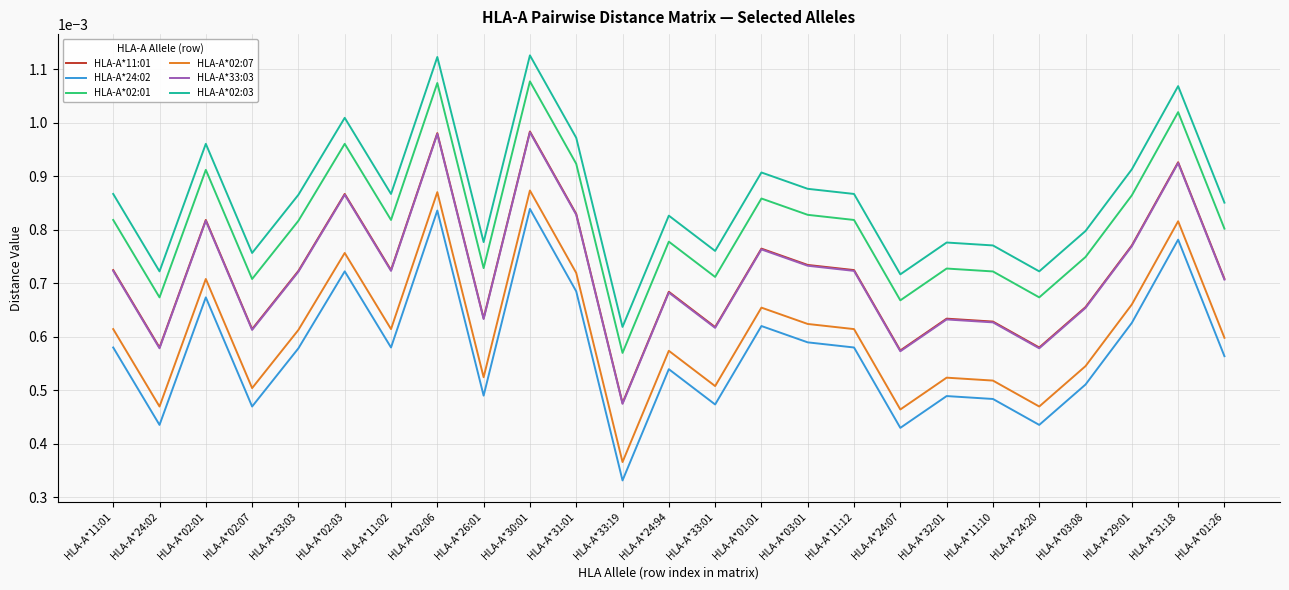

True or false: HLA-A*02:01 and HLA-A*02:03 cross at least once.

False